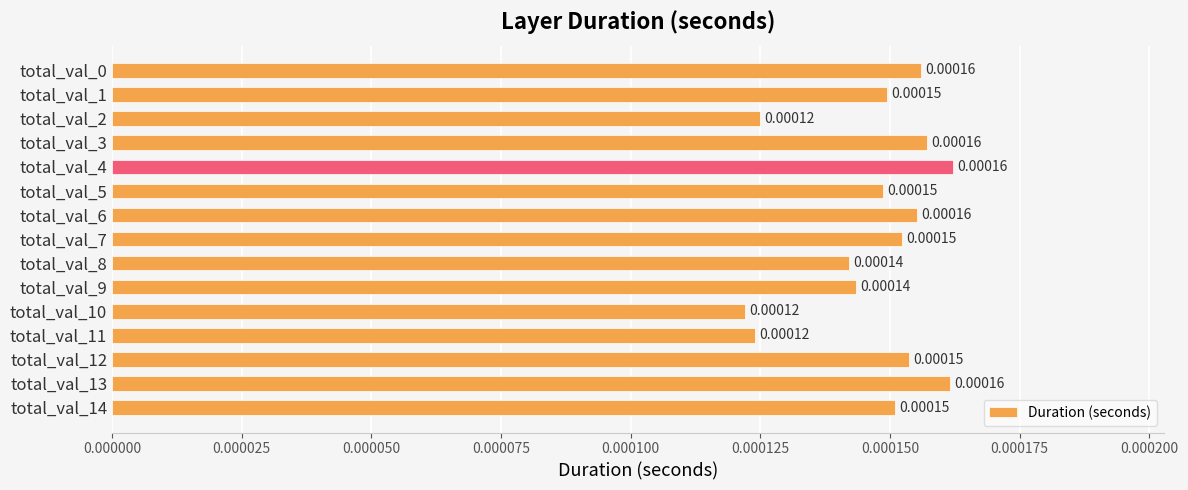

How many bars are there in total?

15